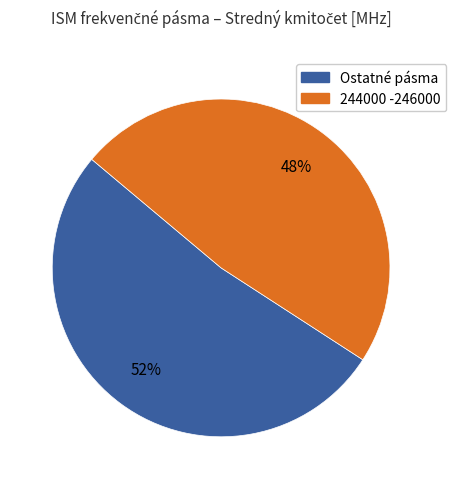

To the nearest percent, what is the average slice percentage?

50%